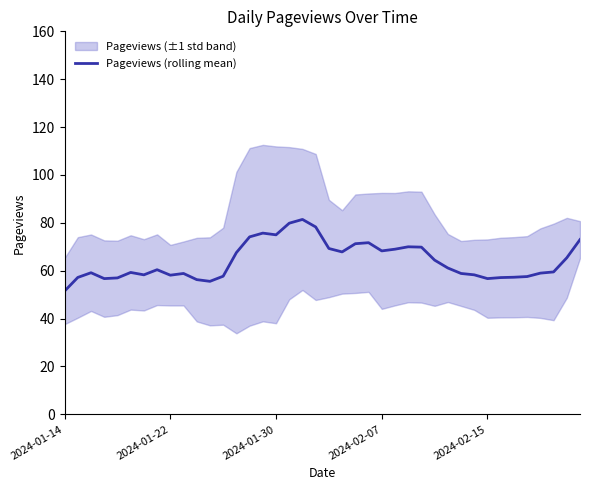

Reading right to left, list all the values displayed in this chart.

73.0	65.4	59.5	59.0	57.6	57.3	57.1	56.7	58.3	58.9	61.1	64.4	69.9	70.0	69.0	68.3	71.7	71.3	67.9	69.3	78.3	81.4	79.9	75.0	75.7	74.1	67.6	57.7	55.6	56.3	58.9	58.1	60.4	58.3	59.3	57.0	56.7	59.2	57.2	51.5